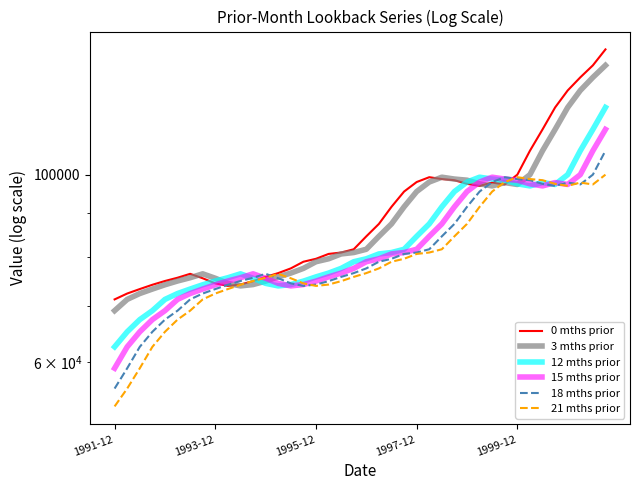

What is the smallest value displayed?

53186.7